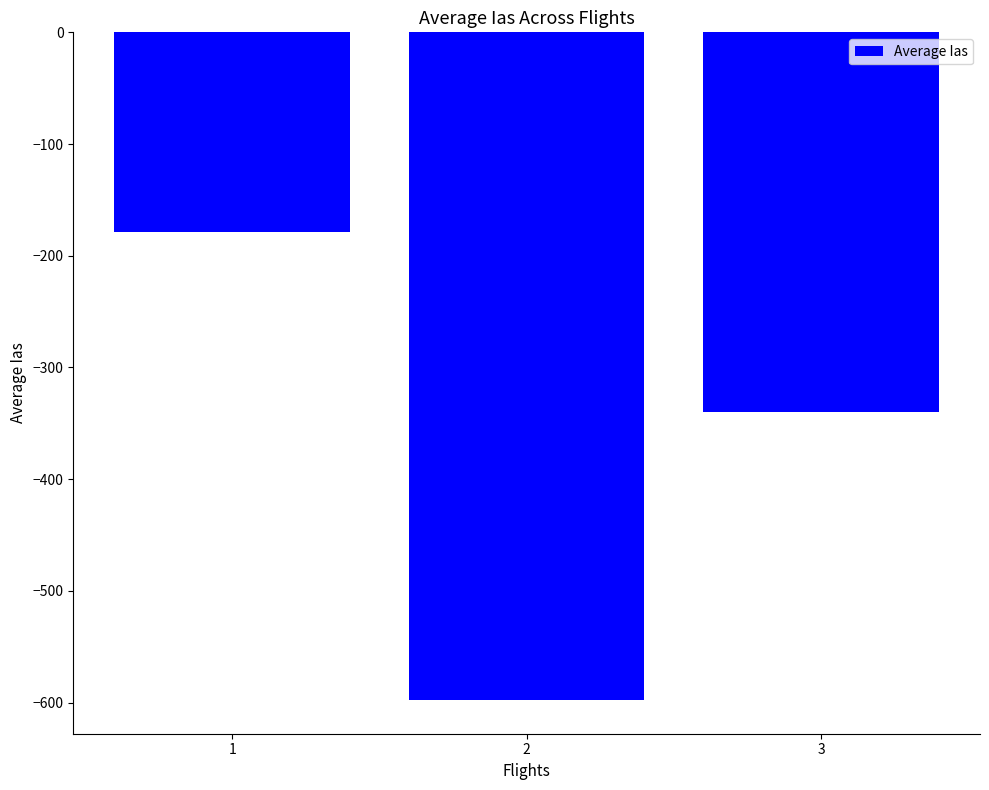

What is the sum of all values?

-1116.6